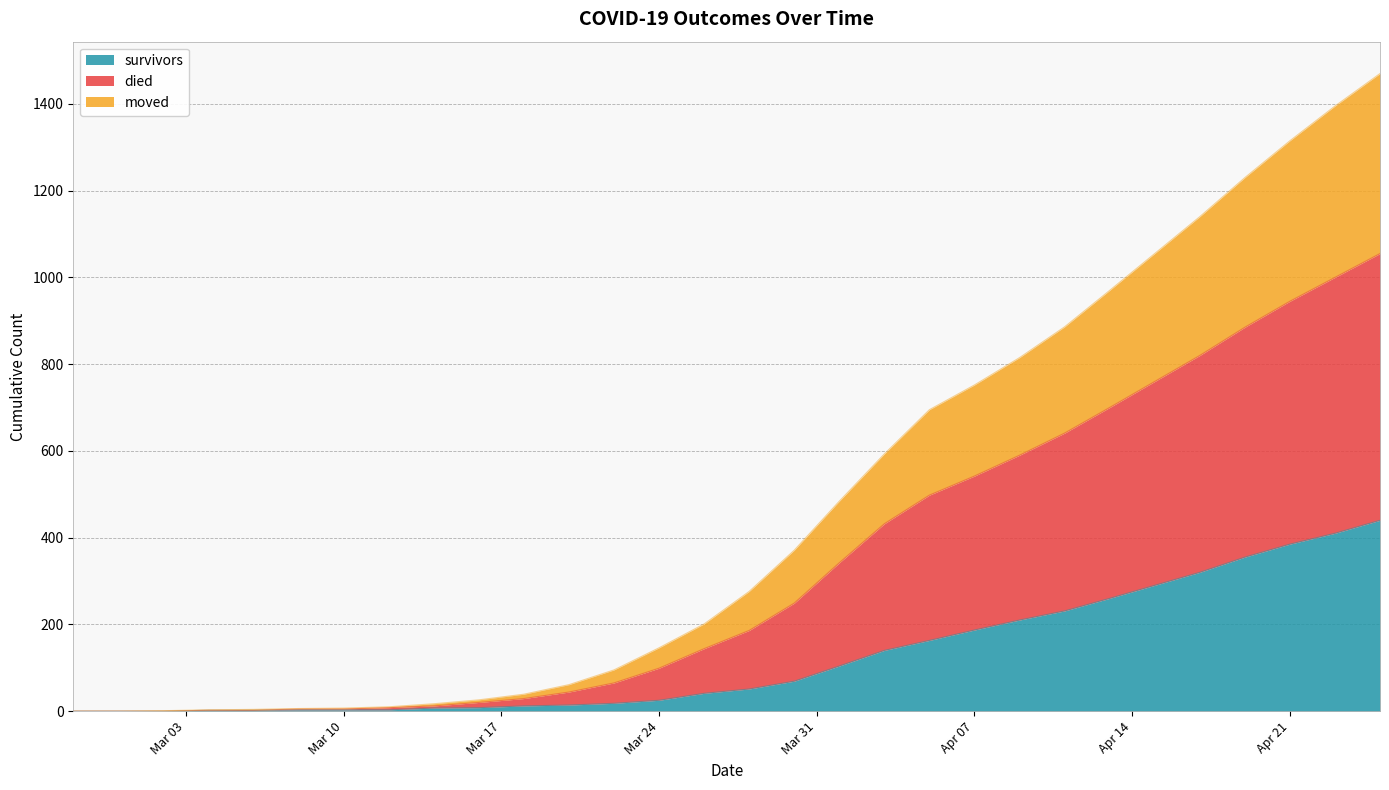

Which has a higher value, 2020-03-16 or 2020-03-20?

2020-03-20